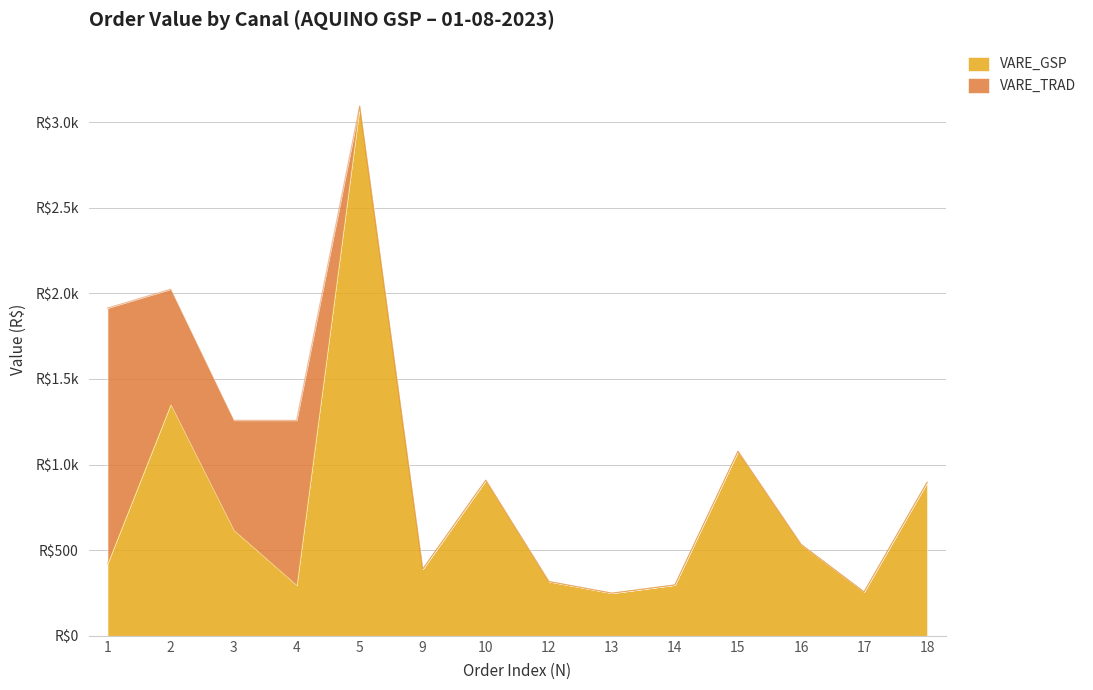

What are all the series names shown in the legend?

VARE_GSP, VARE_TRAD